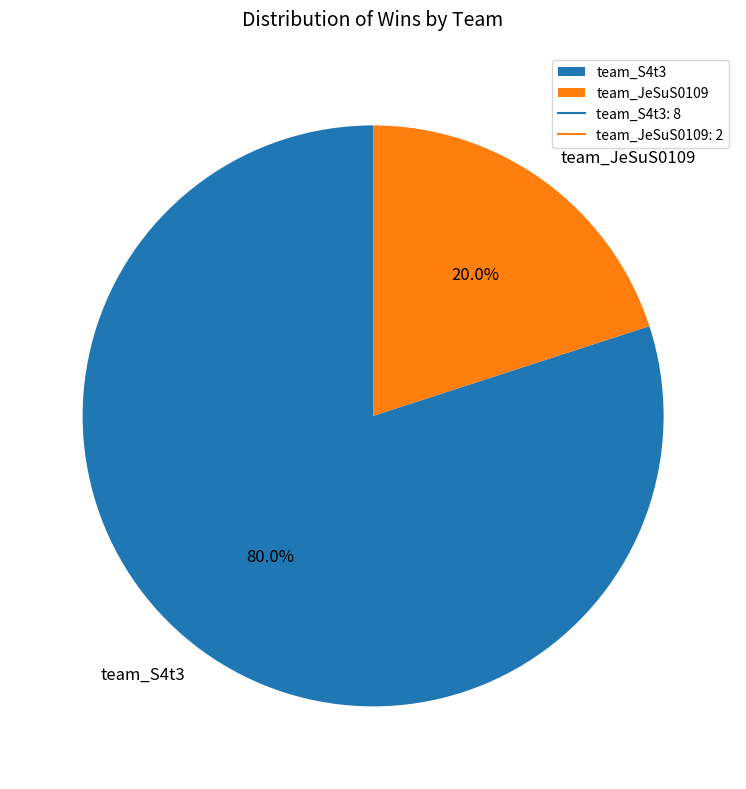

True or false: team_JeSuS0109 accounts for 20% of the total.

True